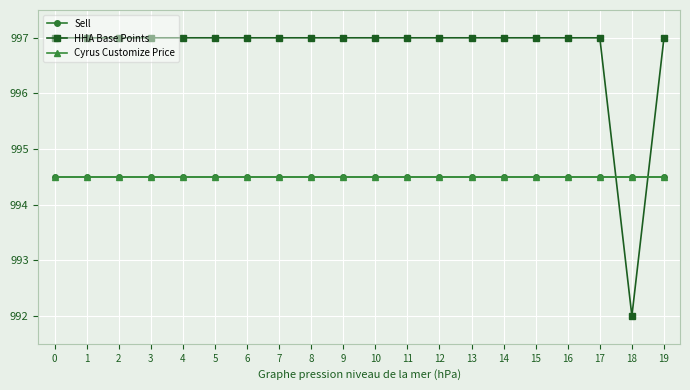

Which category has the lowest value across all series?

18